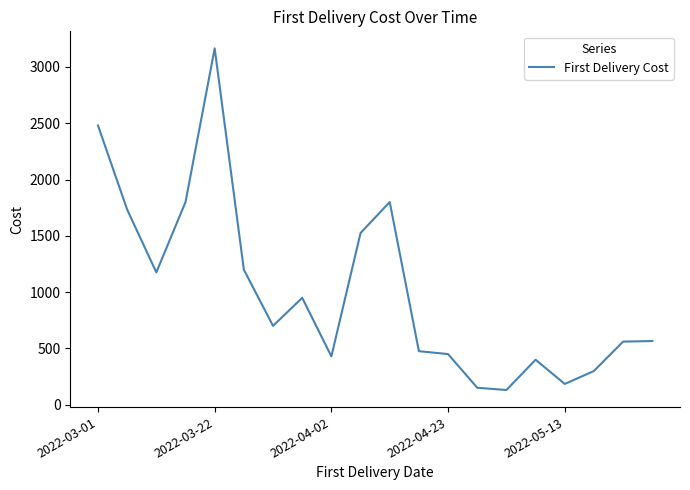

What is the maximum value shown in the chart?

3165.0